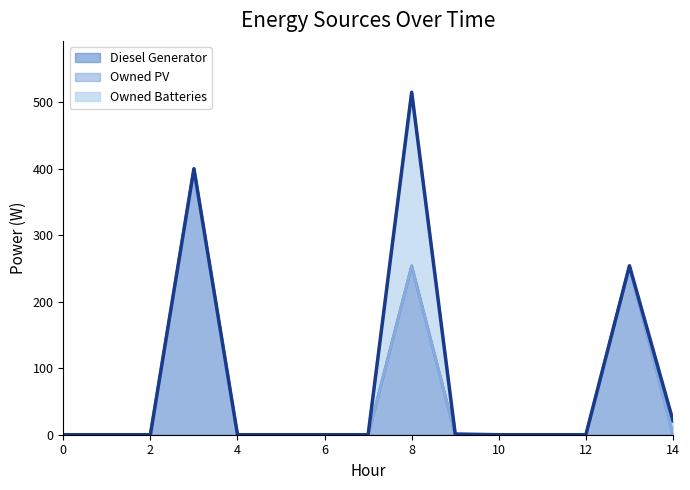

Reading right to left, transcribe all the data shown in this chart.

Diesel Generator: 14=0	13=254	12=0	11=0	10=0	9=0	8=254	7=0	6=0	5=0	4=0	3=400	2=0	1=0	0=0
Owned PV: 14=0	13=0	12=0	11=0	10=0	9=0	8=0	7=0	6=0	5=0	4=0	3=0	2=0	1=0	0=0
Owned Batteries: 14=21	13=0	12=0	11=0	10=0	9=1	8=261	7=0	6=0	5=0	4=0	3=0	2=0	1=0	0=0